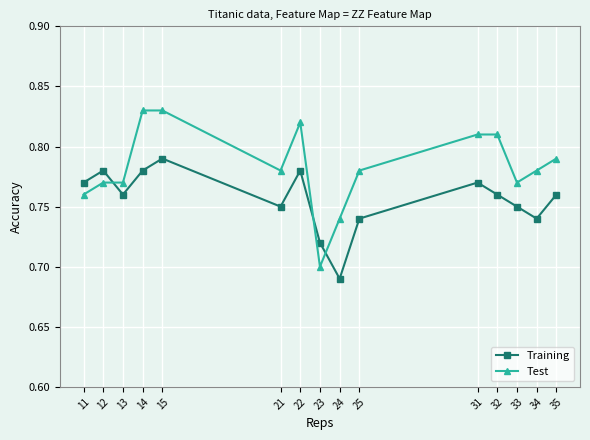

After their last crossing, which series has the higher values: Training or Test?

Test